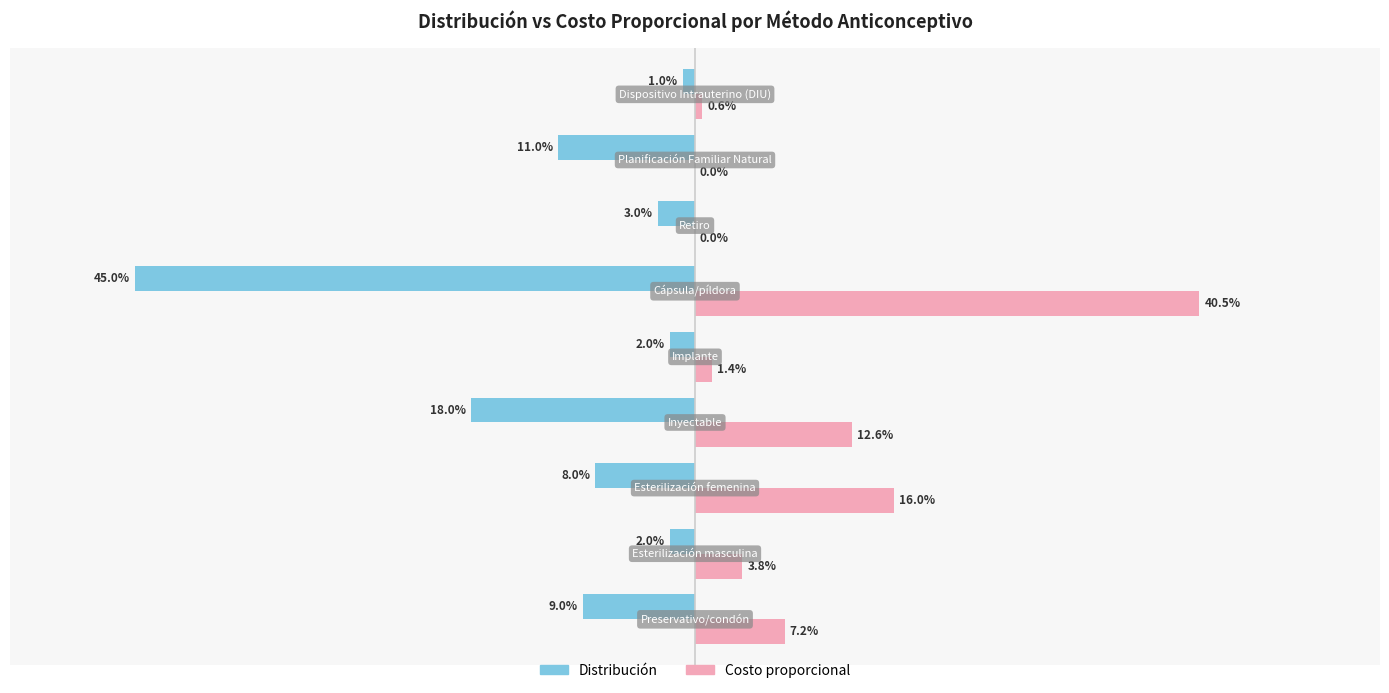

What are all the series names shown in the legend?

Distribución, Costo proporcional